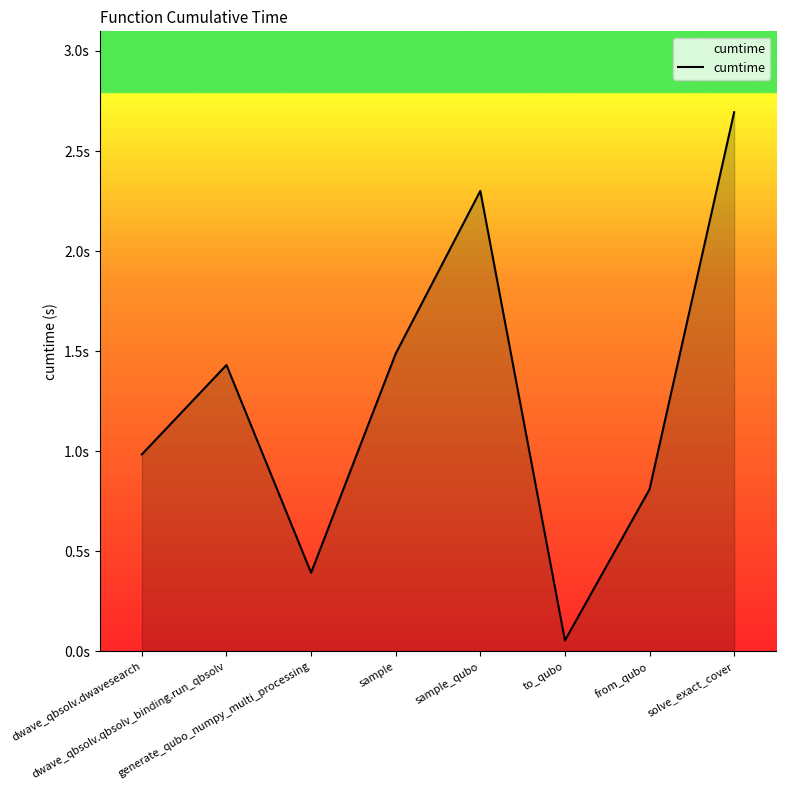

Which label corresponds to the smallest value in the chart?

to_qubo